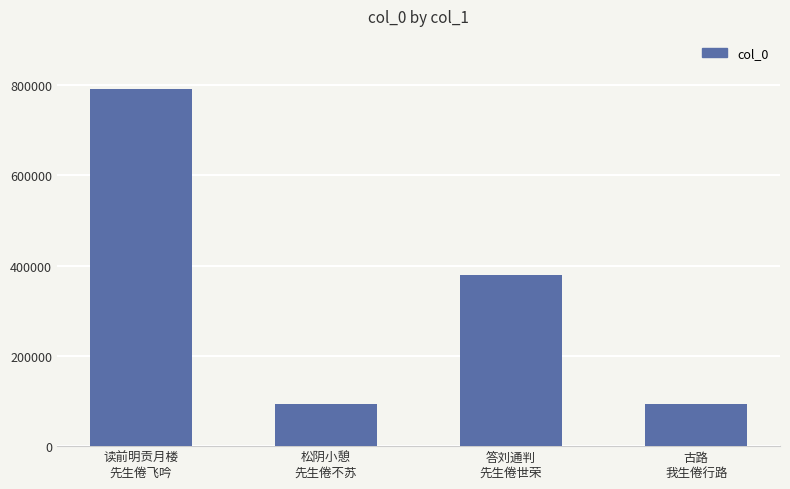

True or false: the data shows 658562 at 答刘通判
先生倦世荣.

False